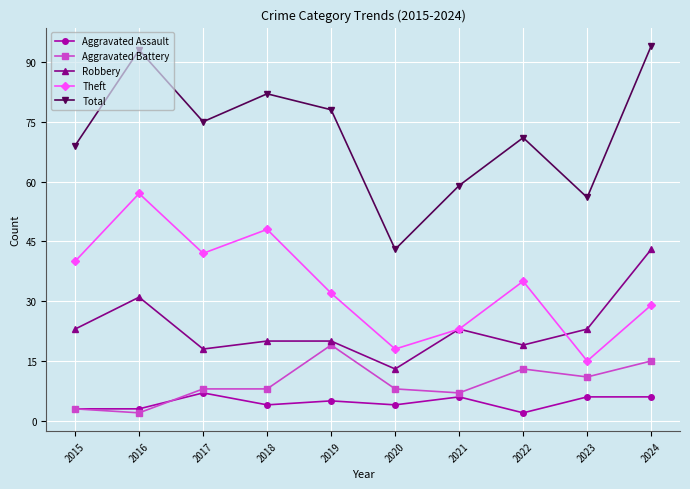

What is the difference between the maximum and minimum values in the Robbery series?

30